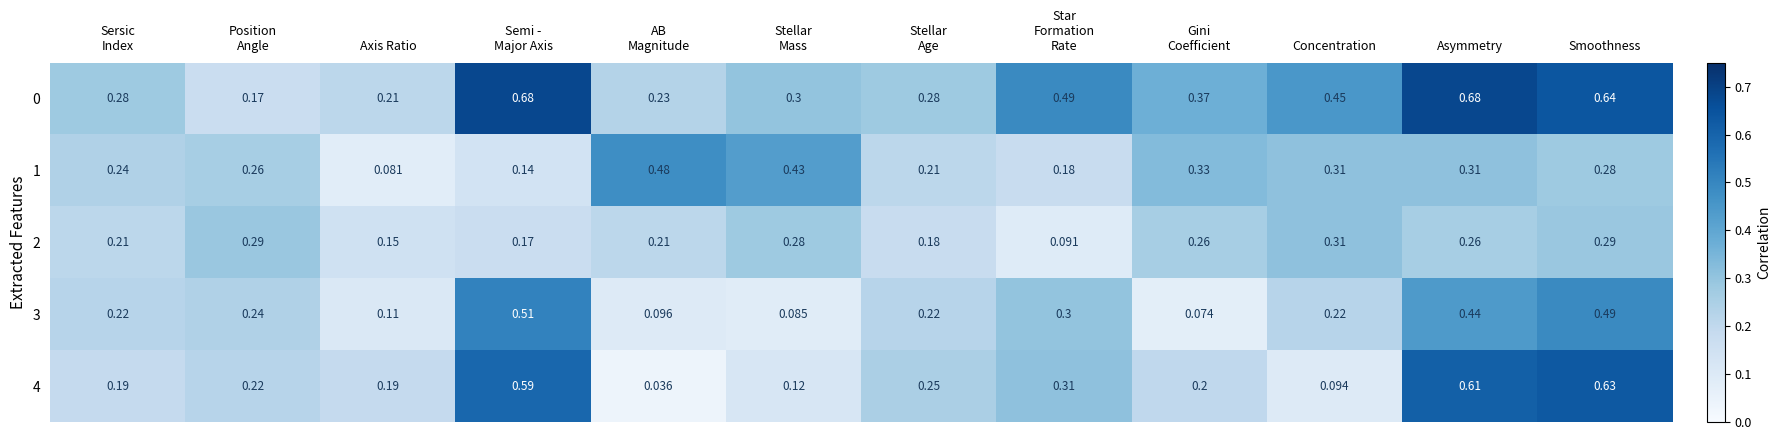

At which category is the sum across all series the highest?

Smoothness